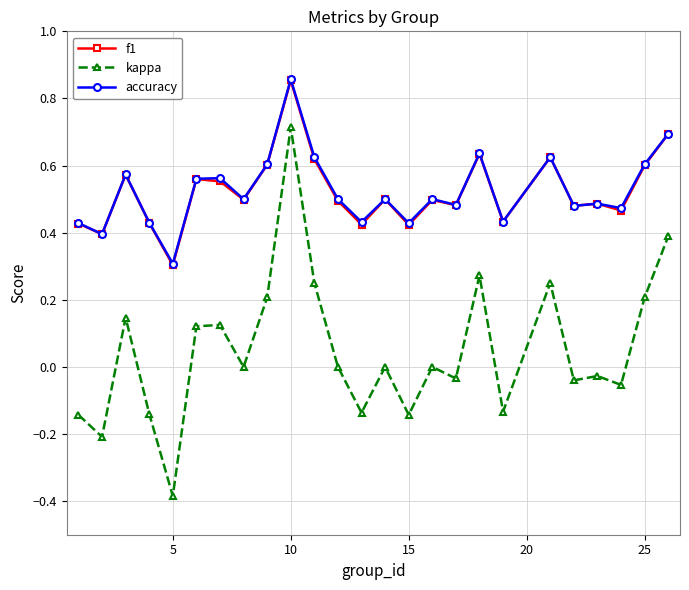

What is the highest value of the kappa series?

0.7